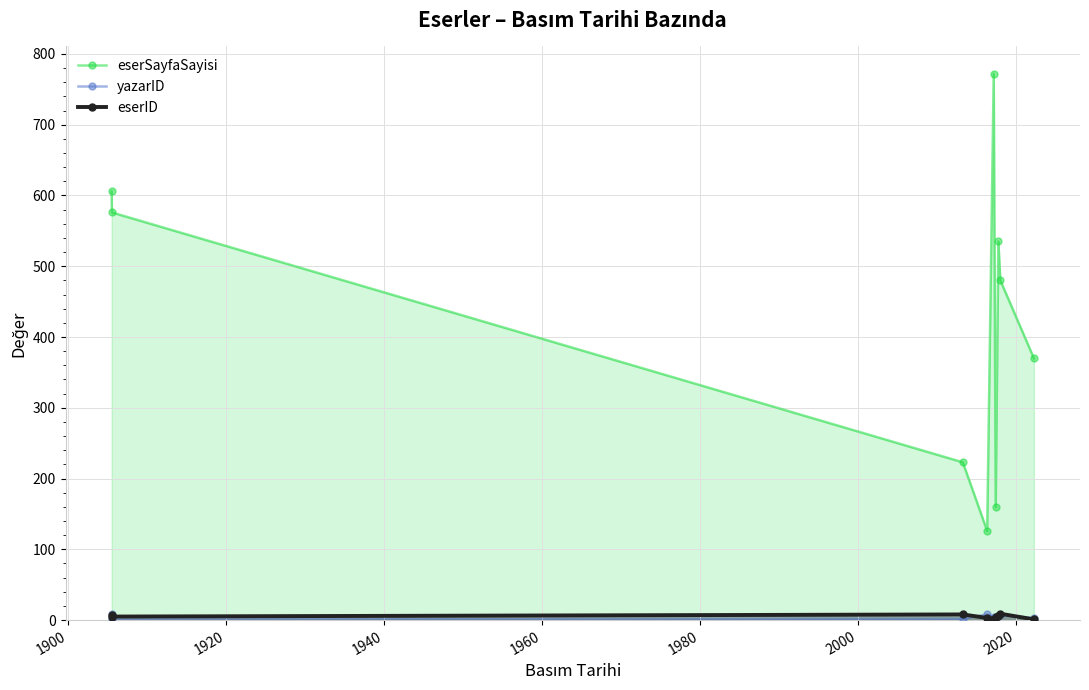

What are all the series names shown in the legend?

eserSayfaSayisi, yazarID, eserID